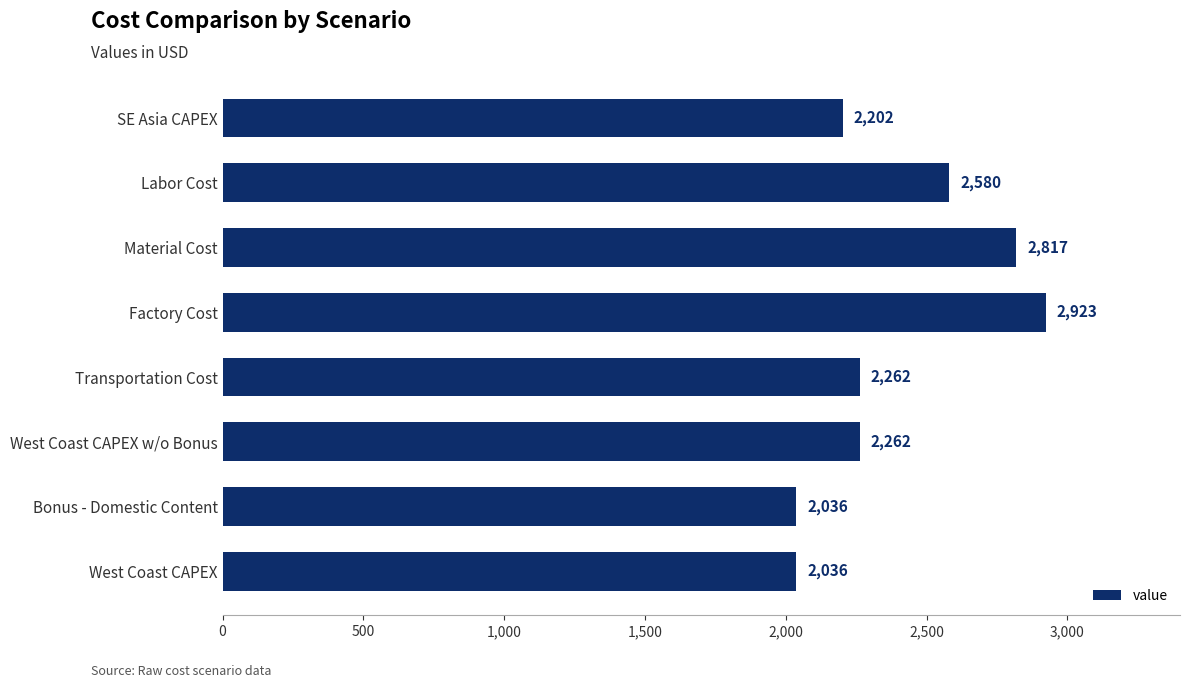

True or false: the data shows 5038 at Material Cost.

False